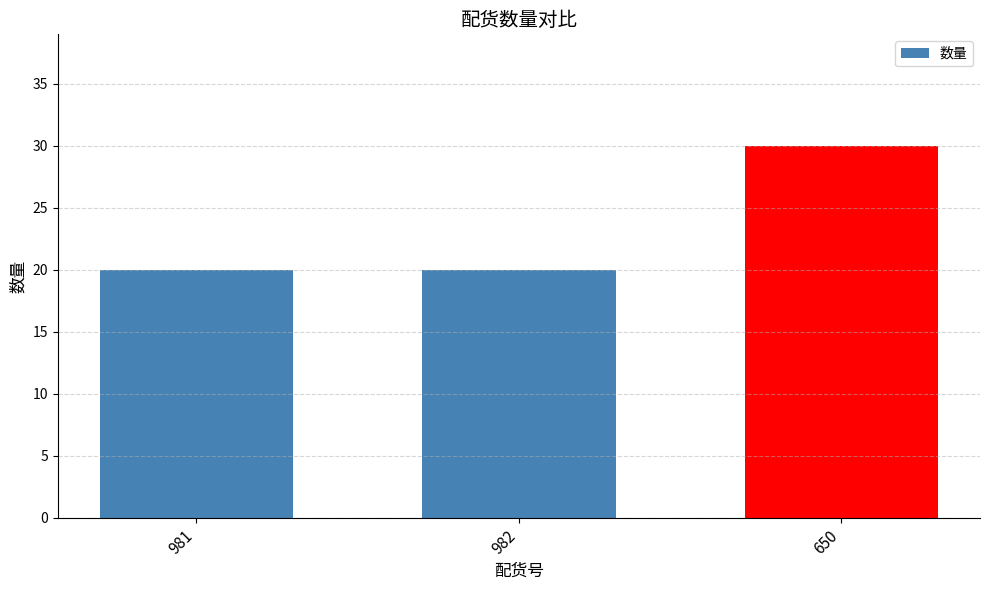

What is the value of the 3rd bar from the left?

30